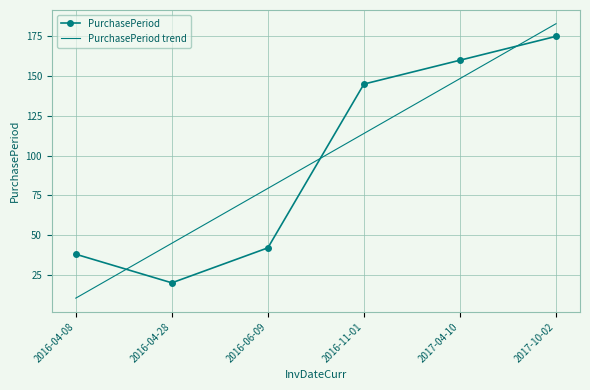

After their last crossing, which series has the higher values: PurchasePeriod trend or PurchasePeriod?

PurchasePeriod trend